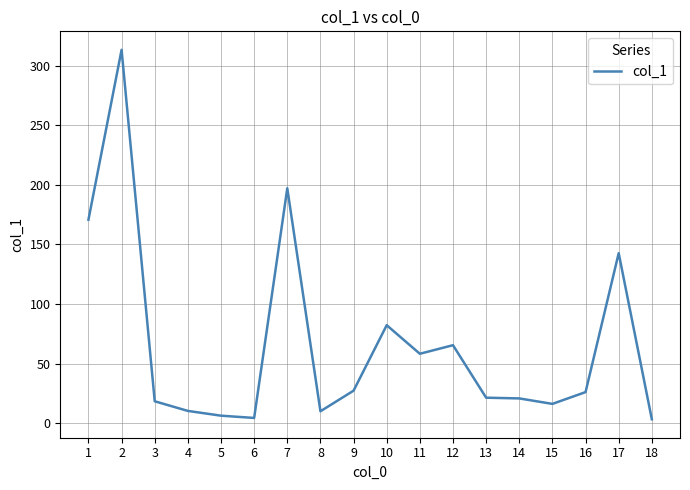

What is the difference between the maximum and minimum values?

310.3